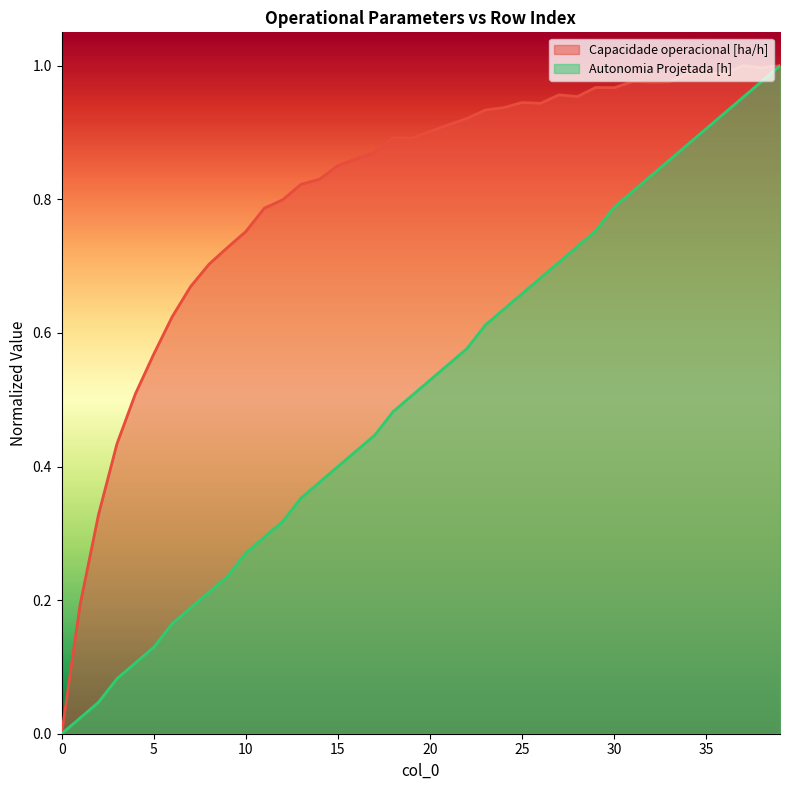

Reading left to right, extract all data points from this chart.

Capacidade operacional [ha/h]: 0=0.0	1=0.2	2=0.3	3=0.4	4=0.5	5=0.6	6=0.6	7=0.7	8=0.7	9=0.7	10=0.8	11=0.8	12=0.8	13=0.8	14=0.8	15=0.9	16=0.9	17=0.9	18=0.9	19=0.9	20=0.9	21=0.9	22=0.9	23=0.9	24=0.9	25=0.9	26=0.9	27=1.0	28=1.0	29=1.0	30=1.0	31=1.0	32=1.0	33=1.0	34=1.0	35=1.0	36=1.0	37=1.0	38=1.0	39=1.0
Autonomia Projetada [h]: 0=0.0	1=0.0	2=0.0	3=0.1	4=0.1	5=0.1	6=0.2	7=0.2	8=0.2	9=0.2	10=0.3	11=0.3	12=0.3	13=0.4	14=0.4	15=0.4	16=0.4	17=0.4	18=0.5	19=0.5	20=0.5	21=0.6	22=0.6	23=0.6	24=0.6	25=0.7	26=0.7	27=0.7	28=0.7	29=0.8	30=0.8	31=0.8	32=0.8	33=0.9	34=0.9	35=0.9	36=0.9	37=1.0	38=1.0	39=1.0